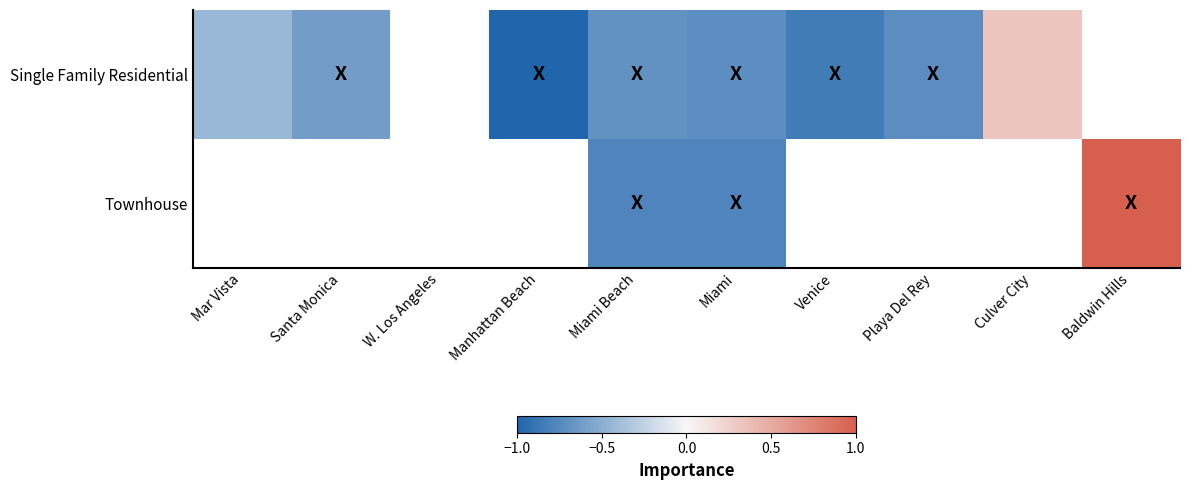

Which series has the widest spread of values?

Single Family Residential